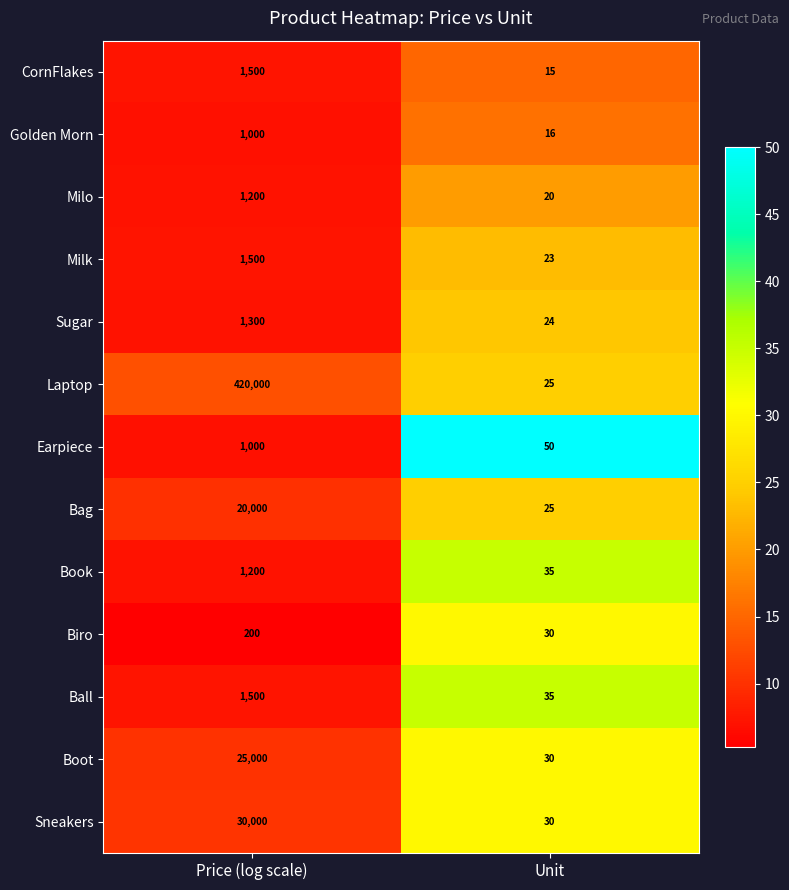

Where is Milk nearest to the value 761?

Unit